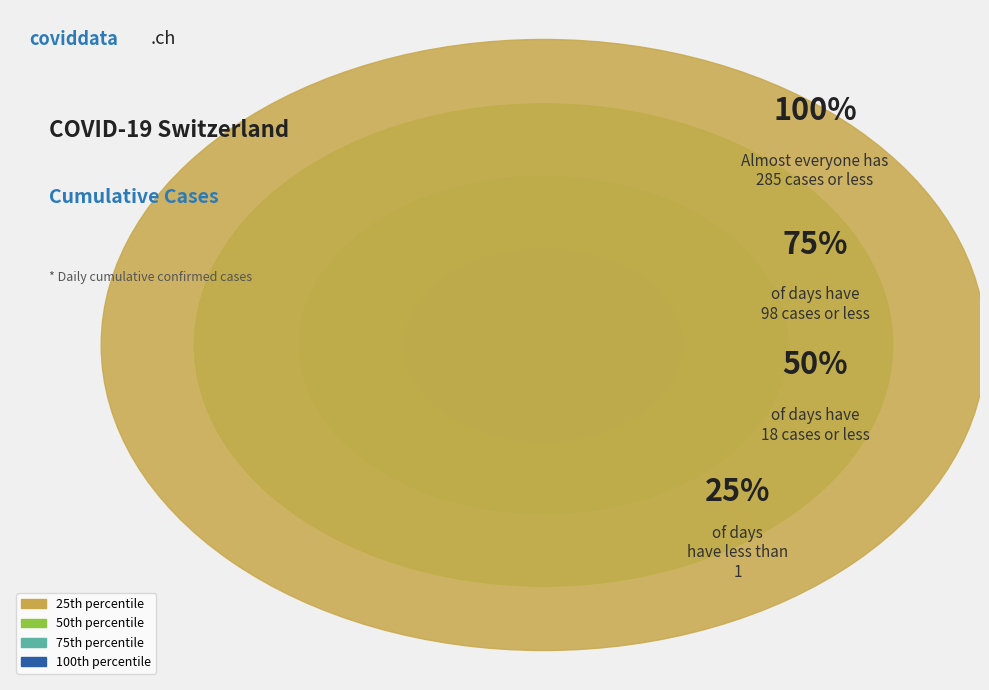

Is 2020-02-28 the majority of the pie?

No